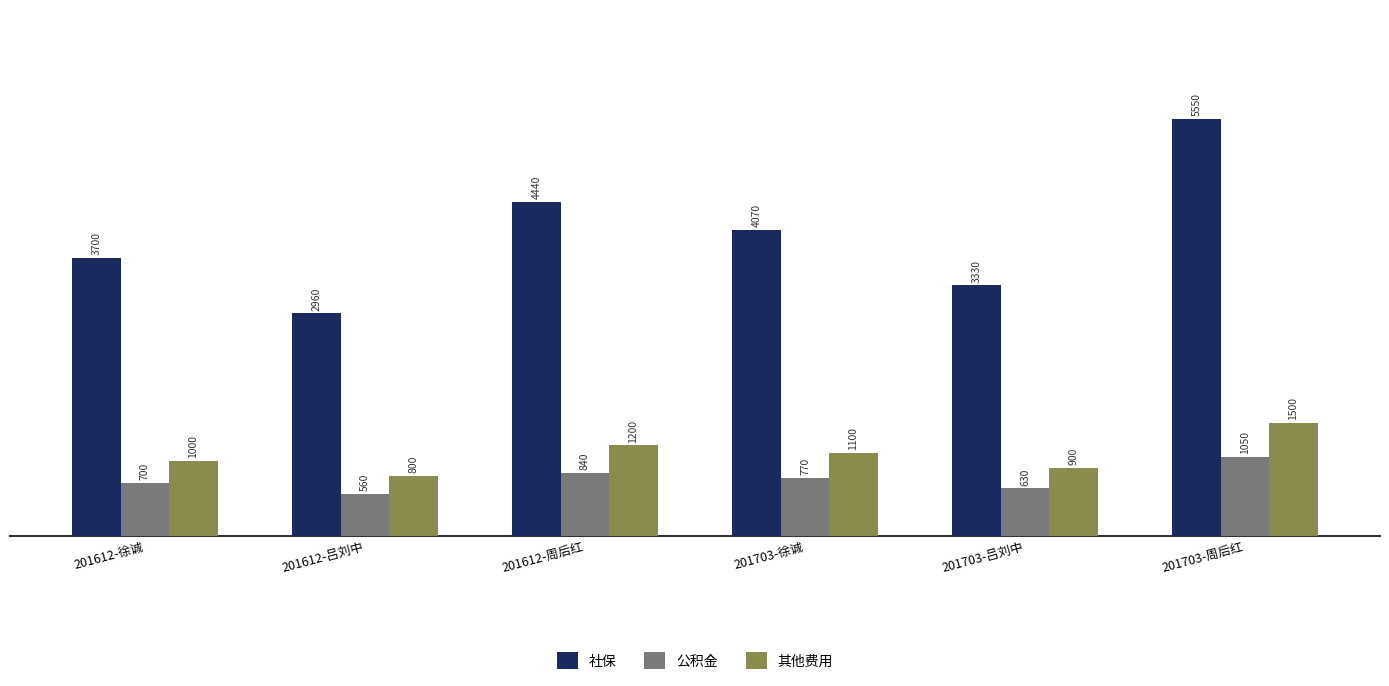

Which series changed the most between 201612-吕刘中 and 201703-徐诚?

社保